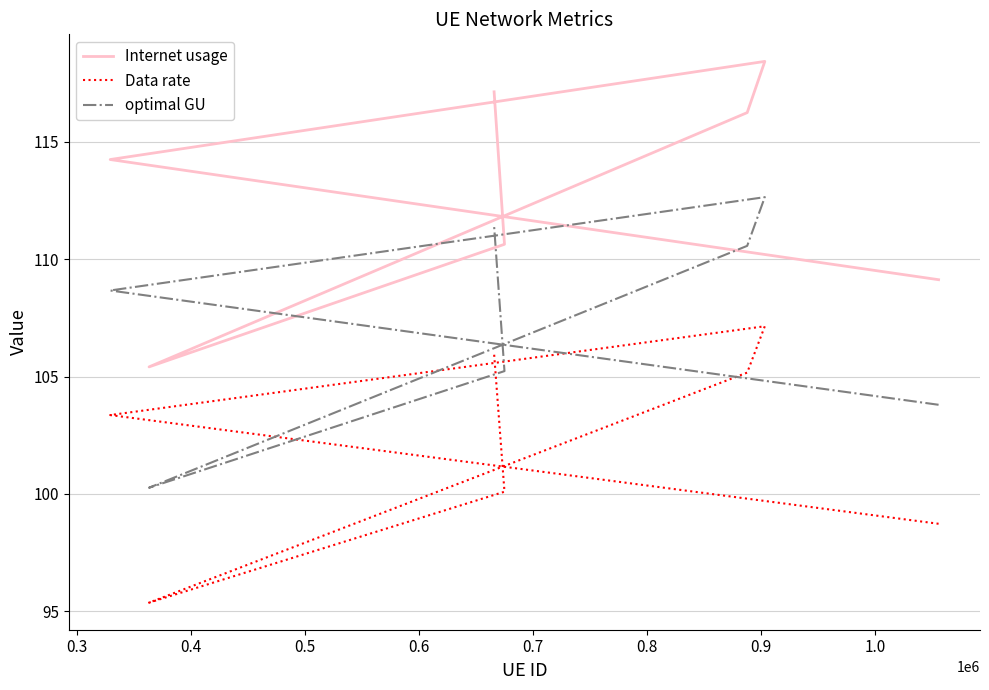

In Data rate, how many points are higher than both neighbors (excluding endpoints)?

1